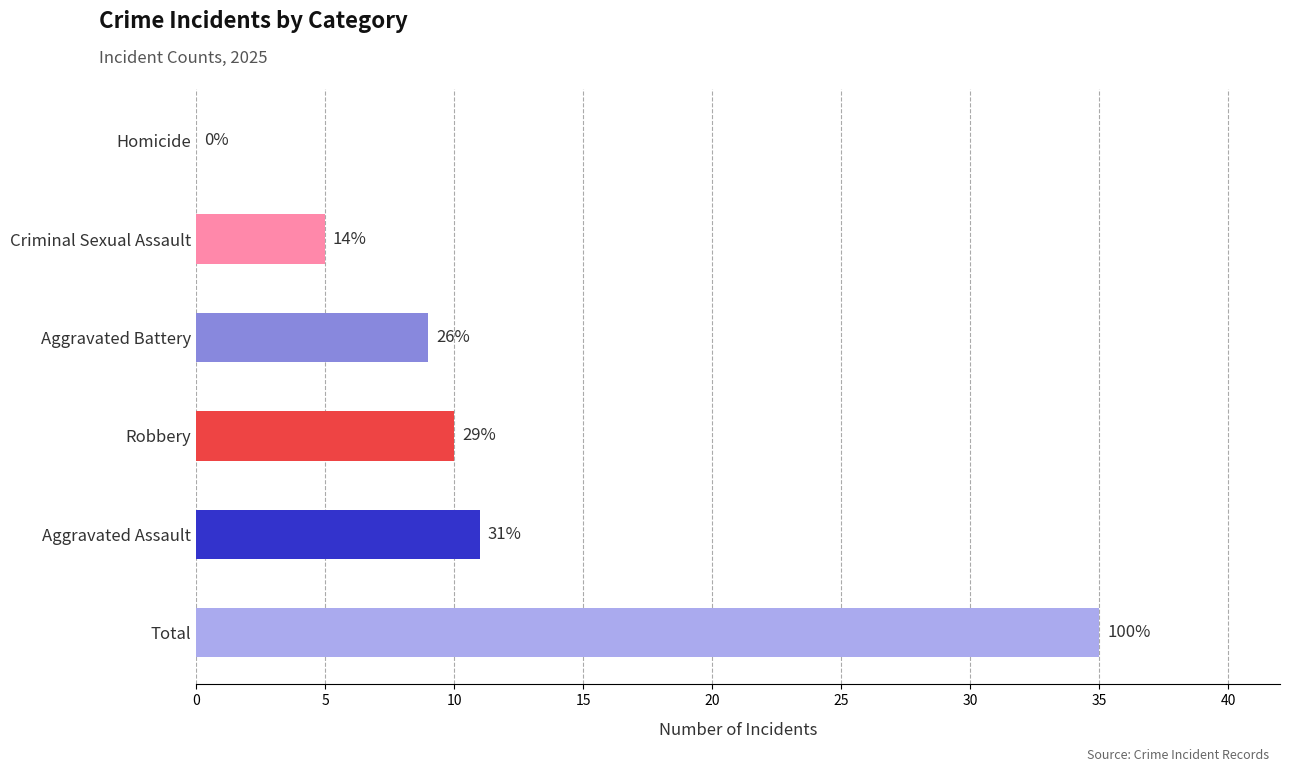

Which has a higher value, Criminal Sexual Assault or Robbery?

Robbery